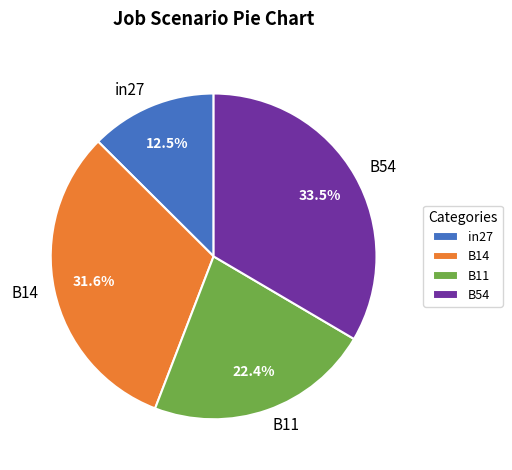

Is there any slice that represents more than half of the pie?

No